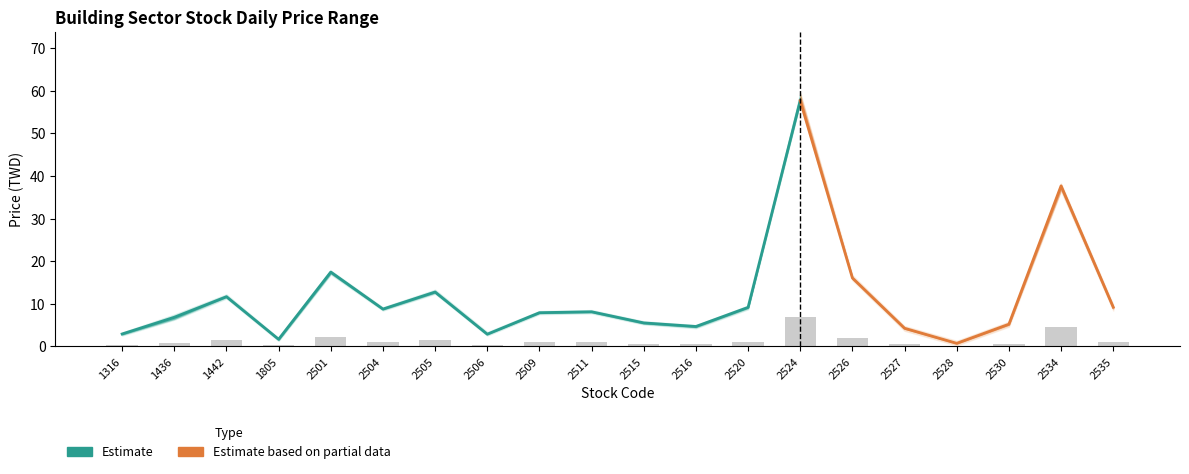

What is the sum of the High values at 2516 and 1316?

7.6